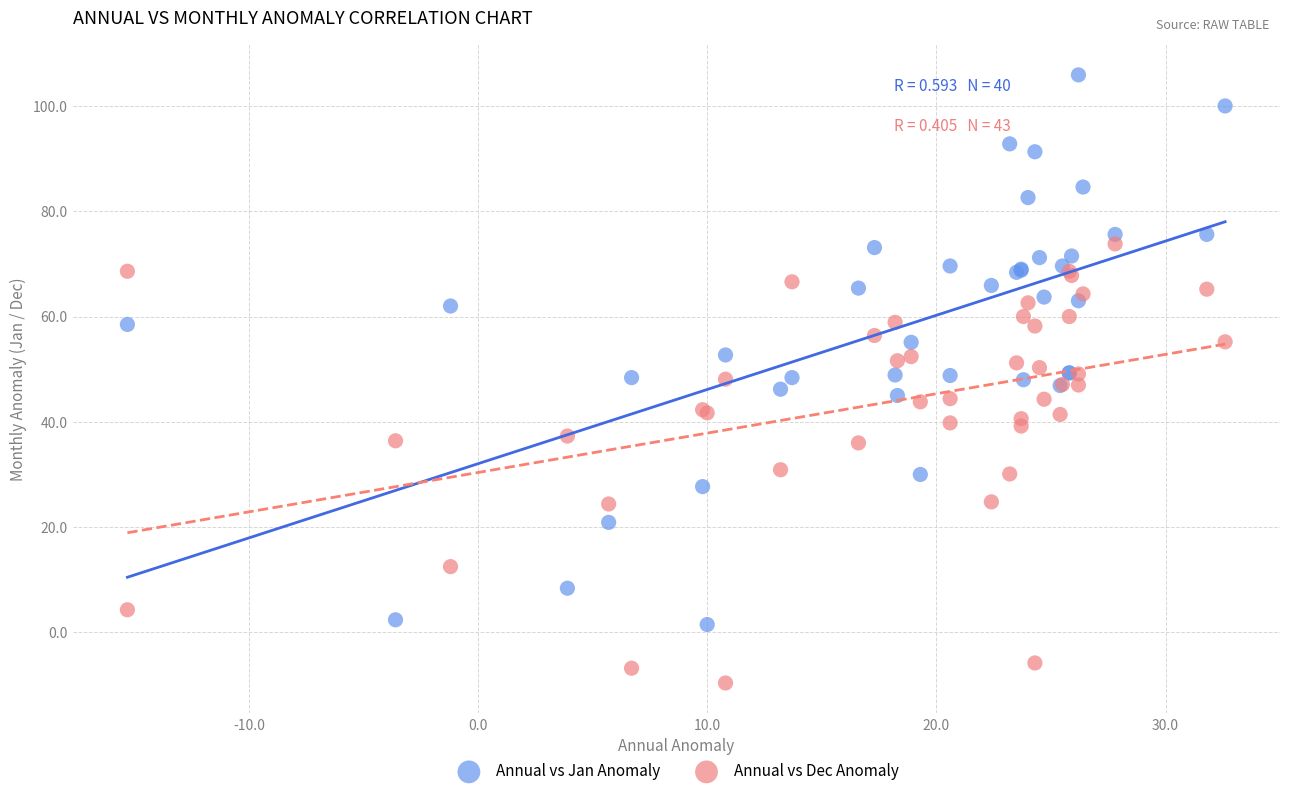

Which series contains the highest Y value?

Annual vs Jan Anomaly